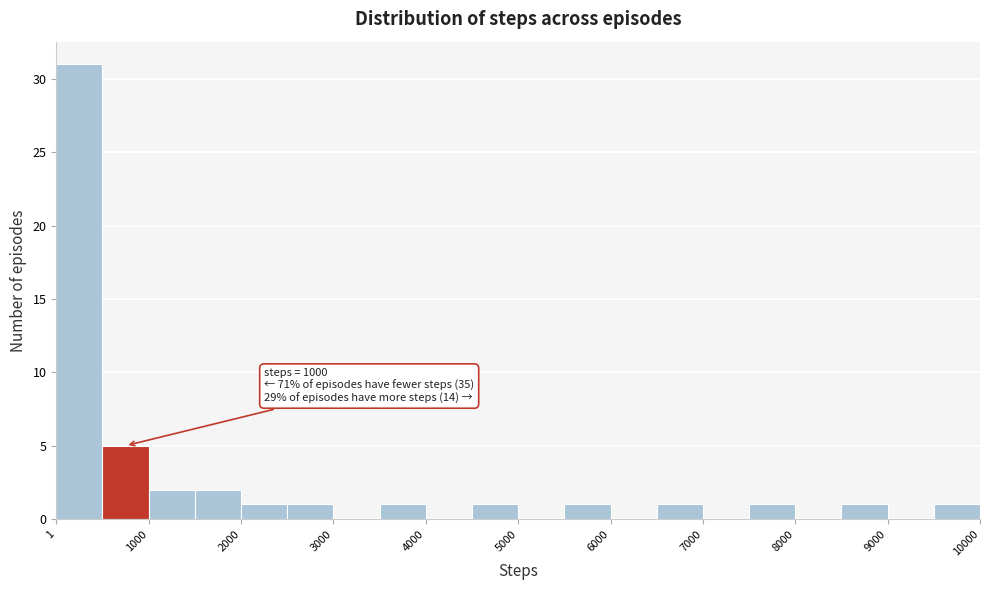

Which range on the x-axis has the tallest bar?

0 to 500